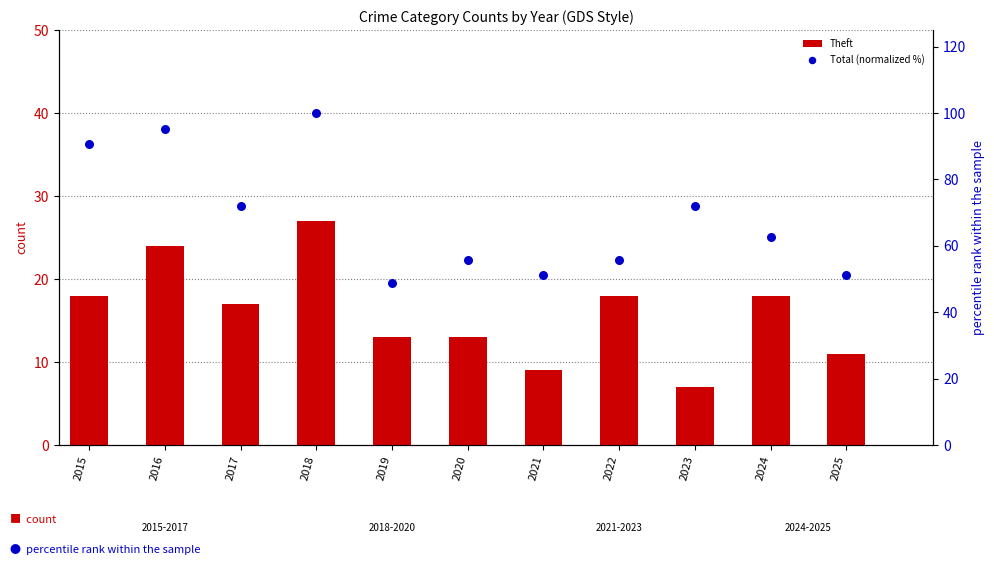

Which series reaches the maximum Y coordinate?

Total (normalized %)